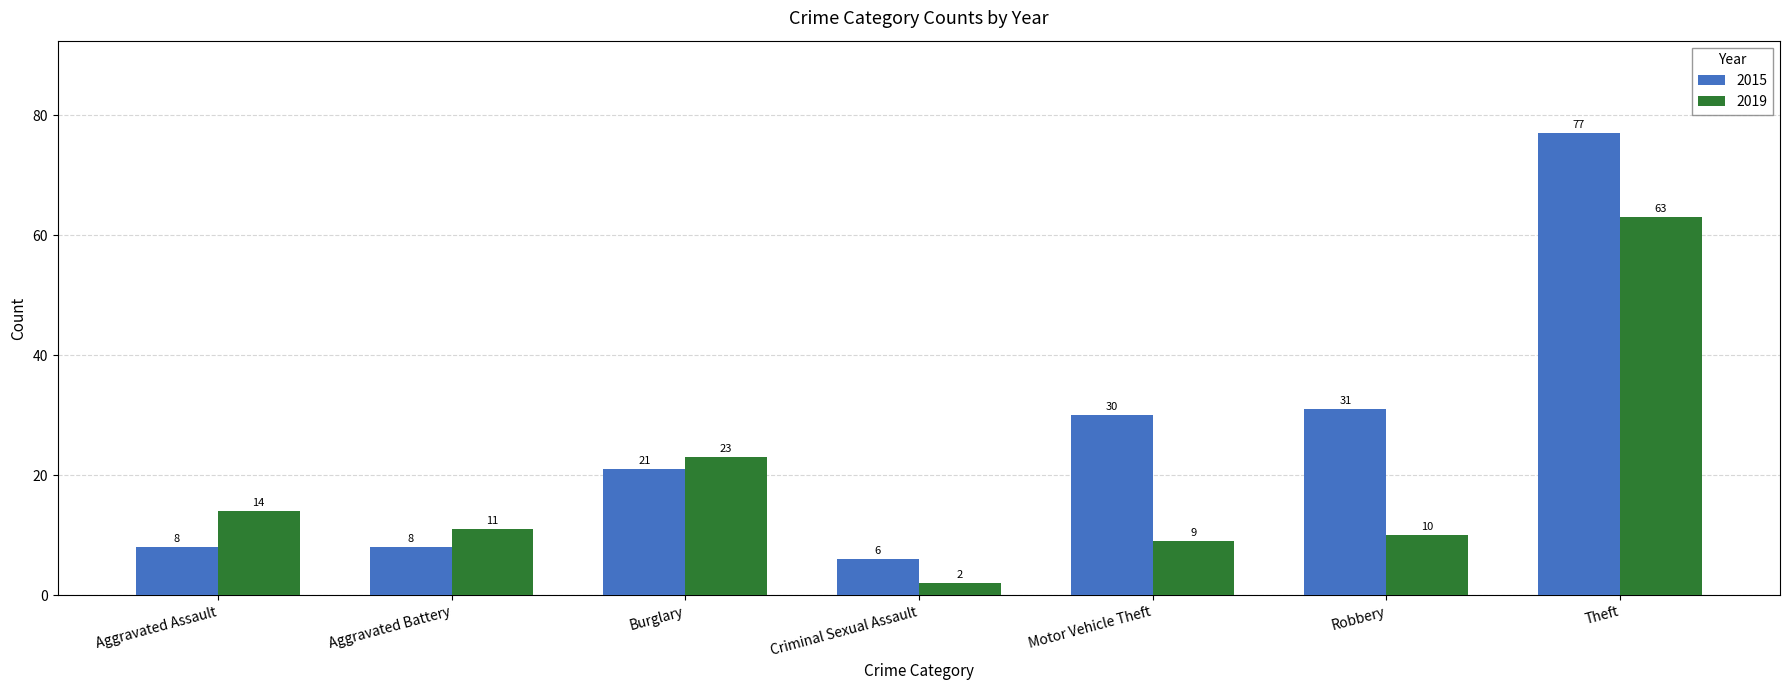

Reading right to left, what are all the values shown in this chart?

2015: Theft=77	Robbery=31	Motor Vehicle Theft=30	Criminal Sexual Assault=6	Burglary=21	Aggravated Battery=8	Aggravated Assault=8
2019: Theft=63	Robbery=10	Motor Vehicle Theft=9	Criminal Sexual Assault=2	Burglary=23	Aggravated Battery=11	Aggravated Assault=14